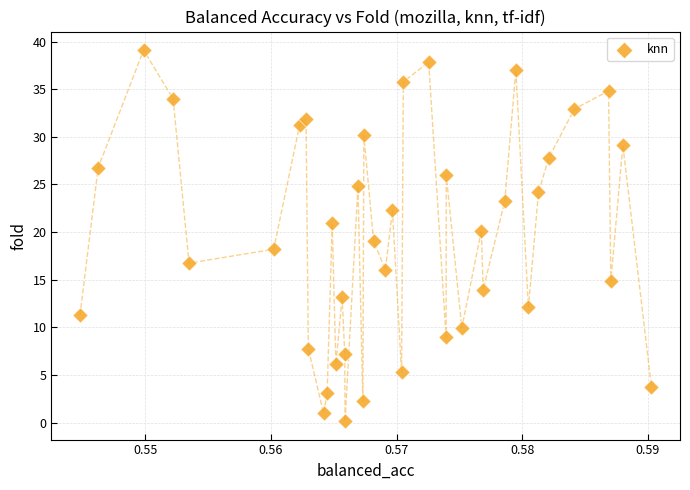

How many data points are displayed?

40